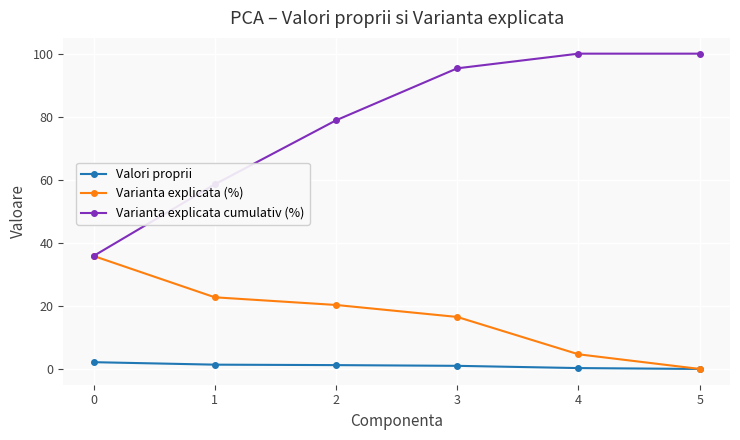

At how many categories does at least one series exceed 47?

5